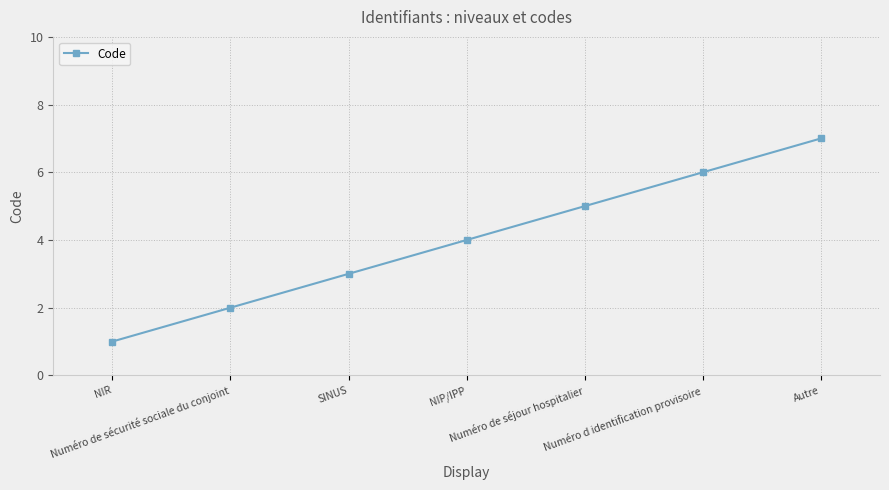

Rank the categories by value from lowest to highest.

NIR, Numéro de sécurité sociale du conjoint, SINUS, NIP/IPP, Numéro de séjour hospitalier, Numéro d identification provisoire, Autre